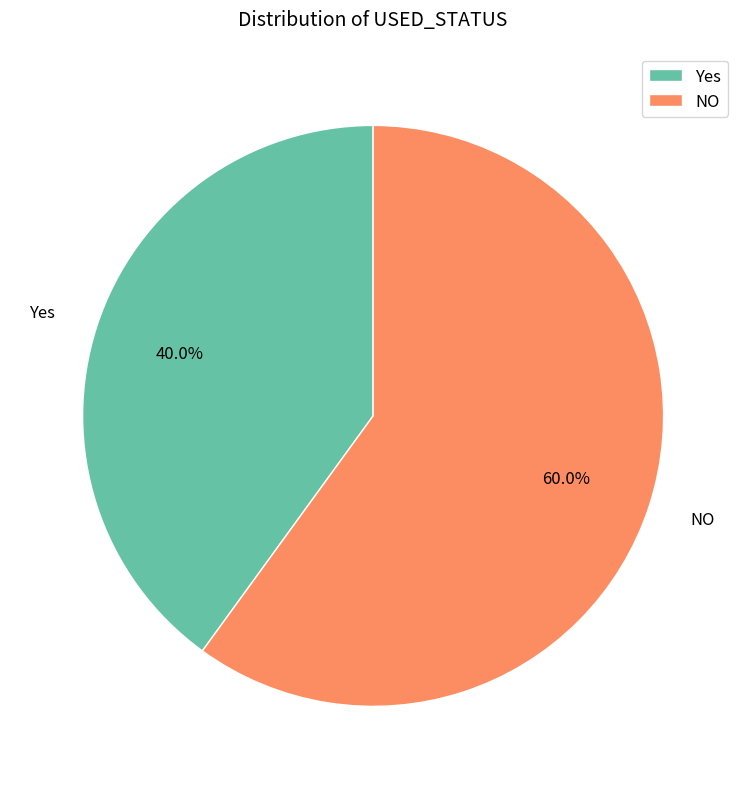

Count the number of slices in the pie.

2